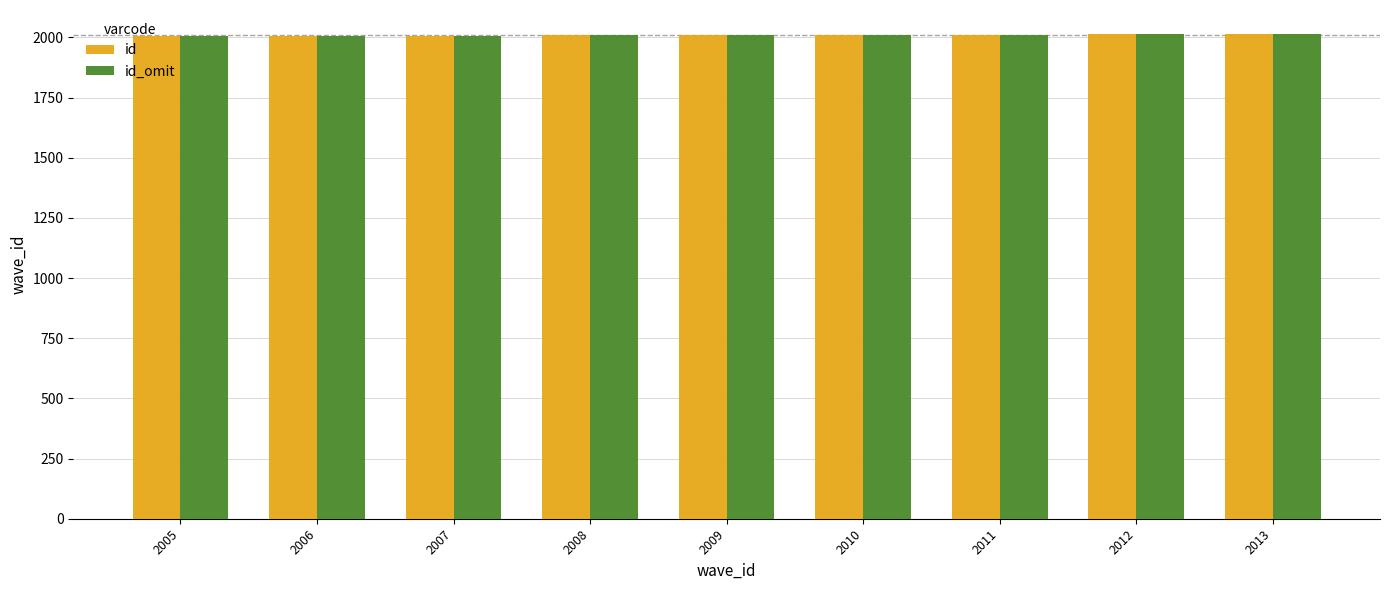

What is the total value across all series at 2005?

4010